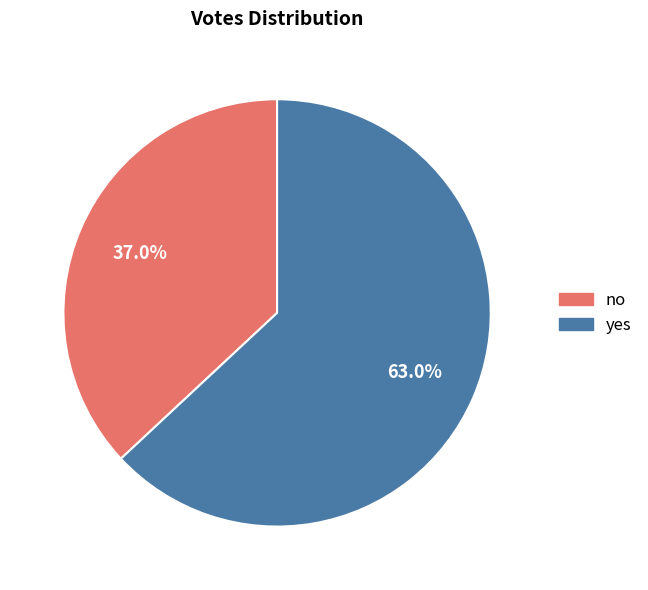

What is the ratio of the value at yes to the value at no?

1.7